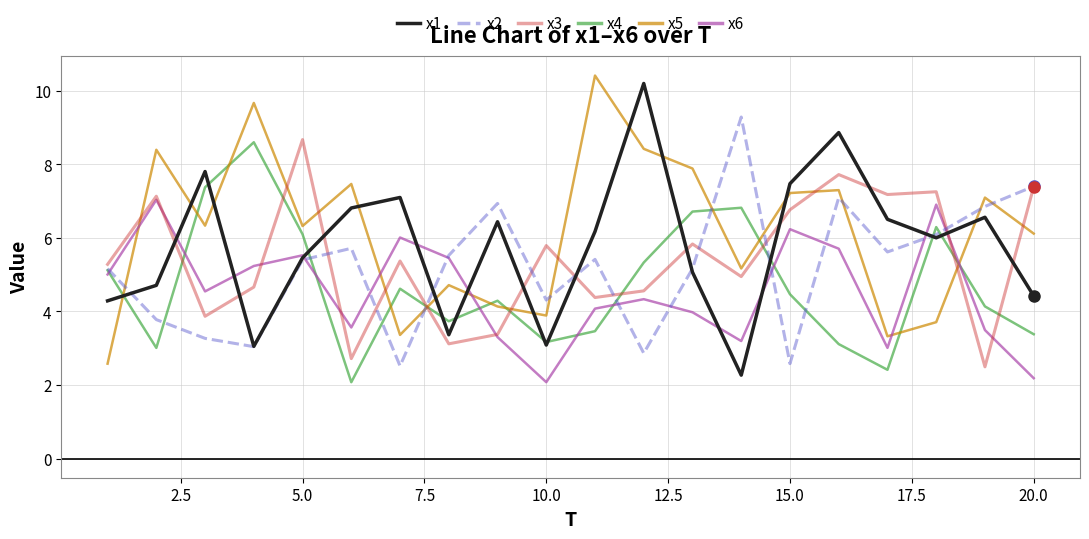

True or false: x3 and x1 cross at least once.

True